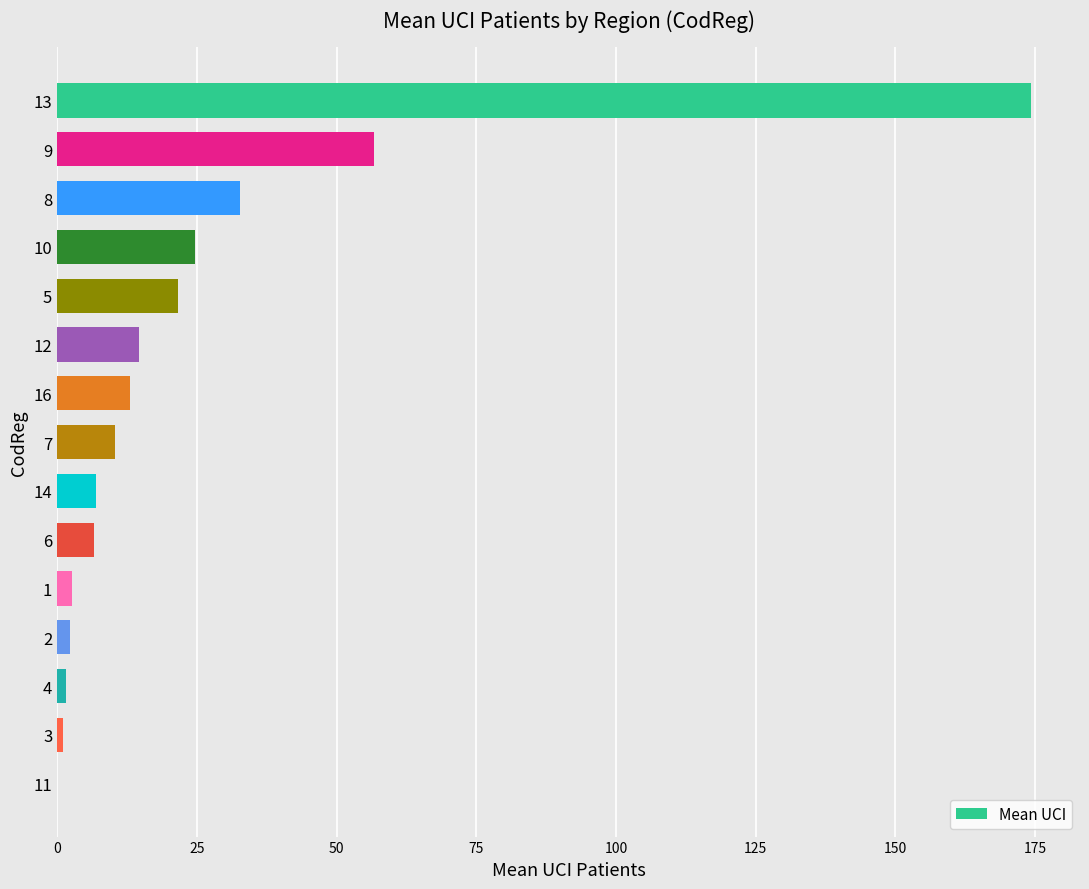

What is the sum of all values?

369.3